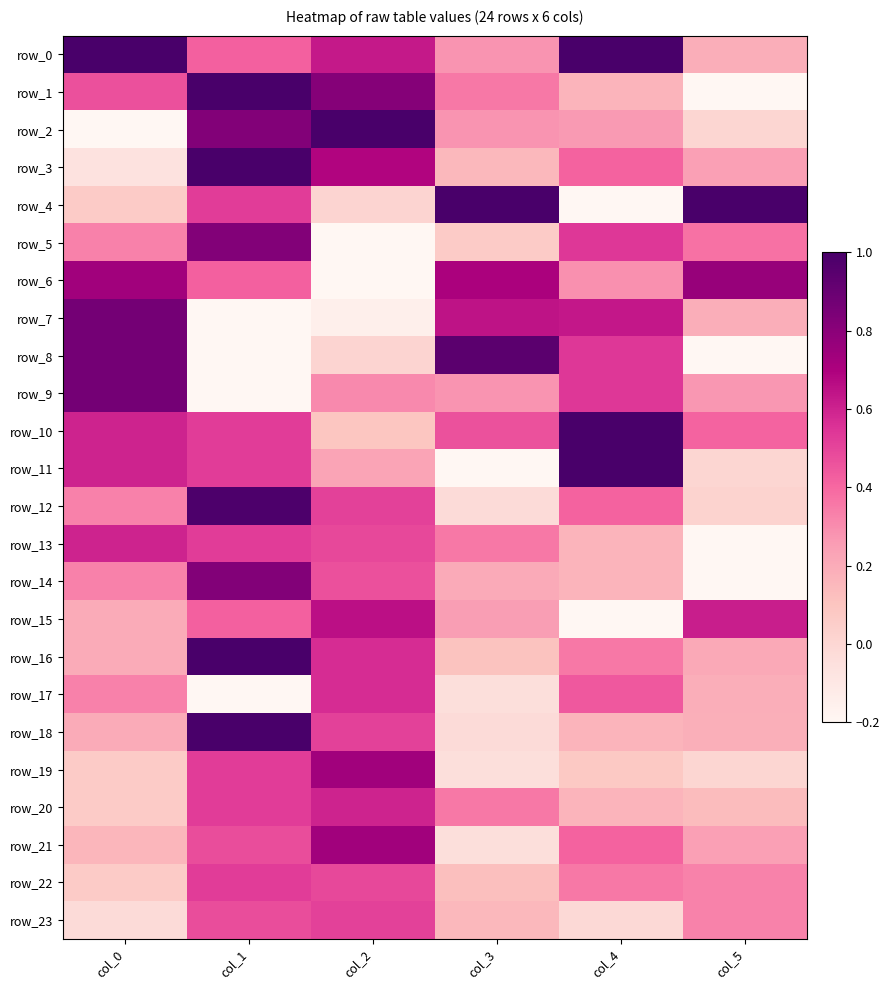

At which category is the sum across all series the highest?

col_1